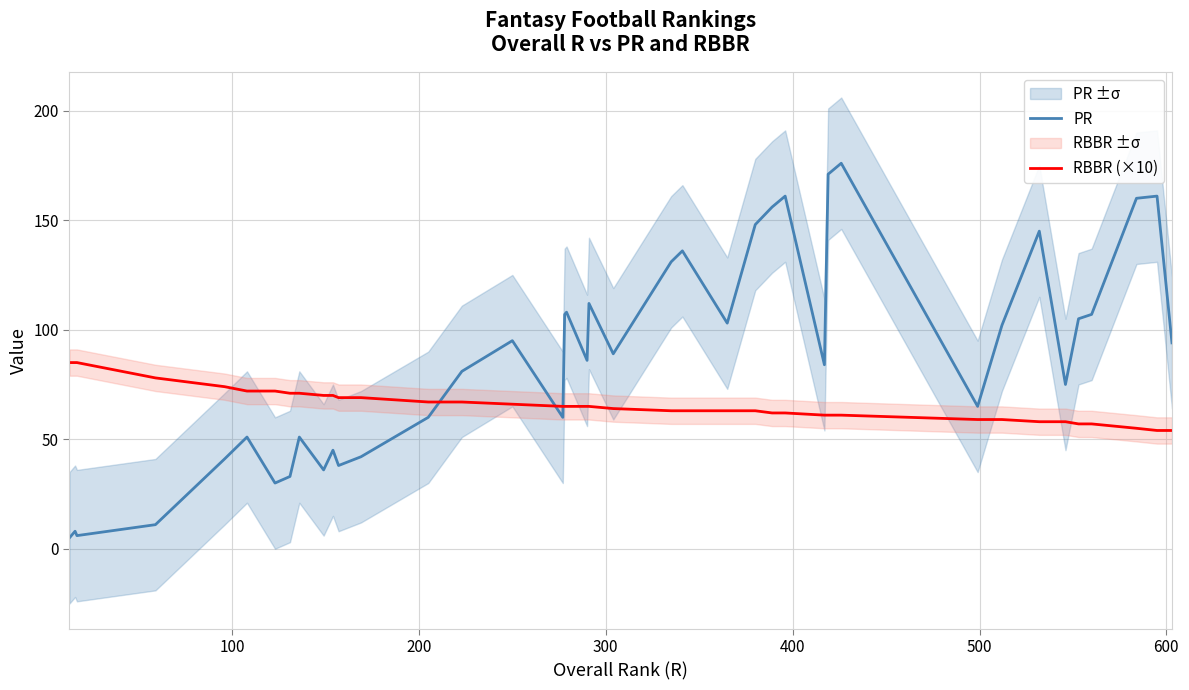

Which series ends up on top after the final intersection of PR and RBBR (×10)?

PR